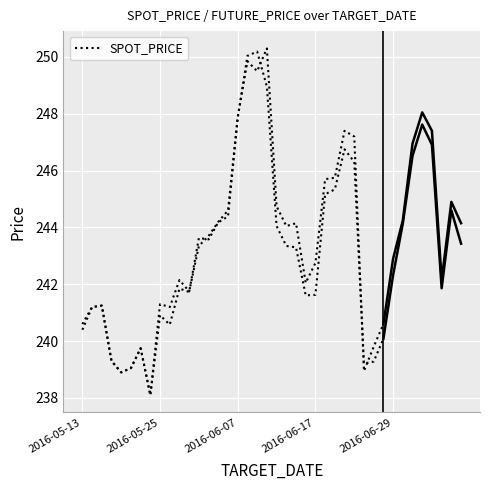

Reading left to right, what are all the values shown in this chart?

240.6	241.2	241.2	239.3	238.9	239.1	239.8	238.1	240.9	240.6	241.8	241.7	243.6	243.6	244.2	244.4	247.8	250.0	250.2	249.0	244.1	243.3	243.3	241.6	241.6	245.2	245.3	246.8	246.3	239.2	239.3	240.1